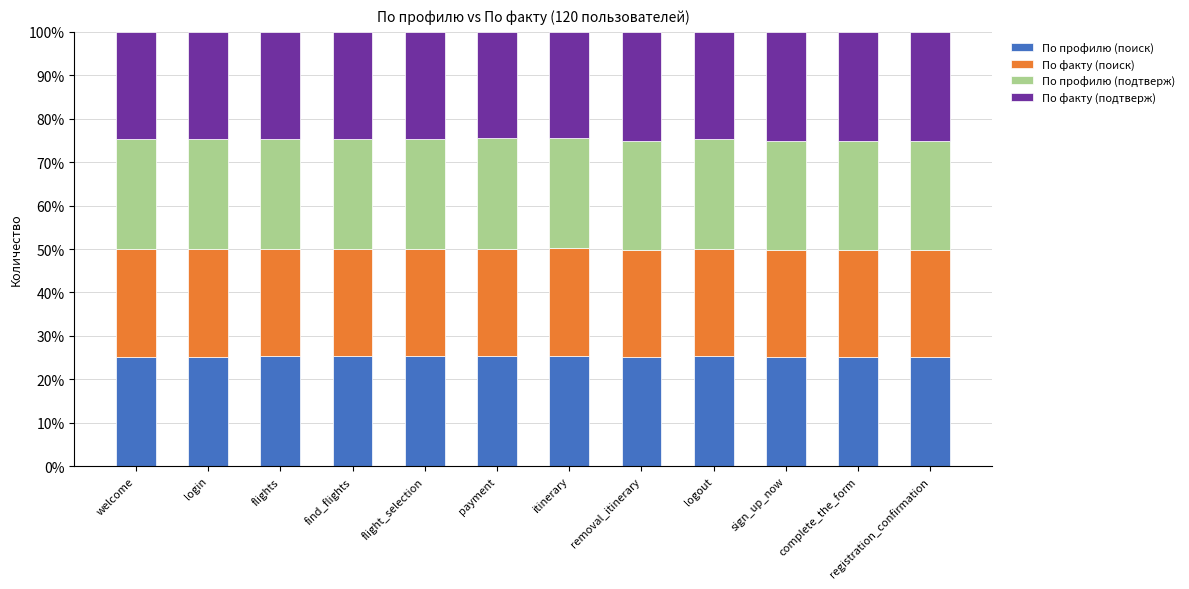

What is the minimum value for По профилю (поиск)?

25.1